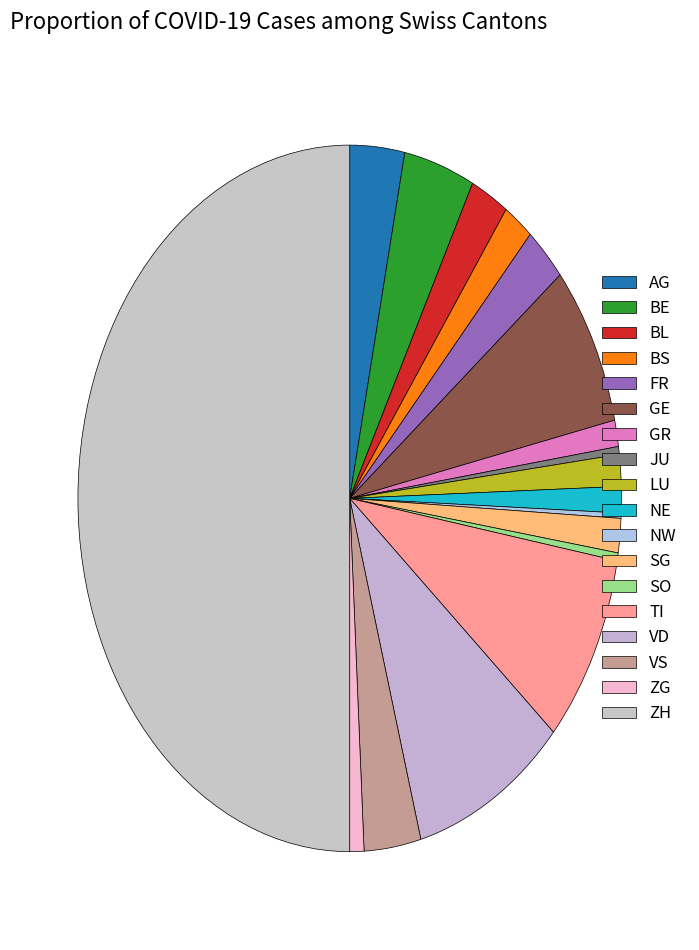

True or false: VD accounts for 3% of the total.

False